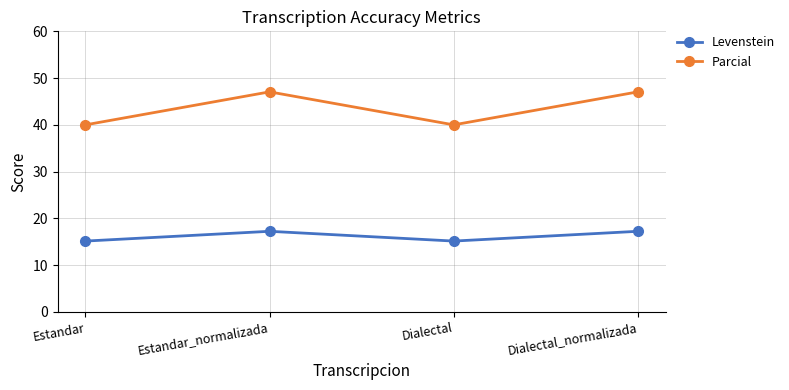

True or false: Parcial and Levenstein intersect in this chart.

False